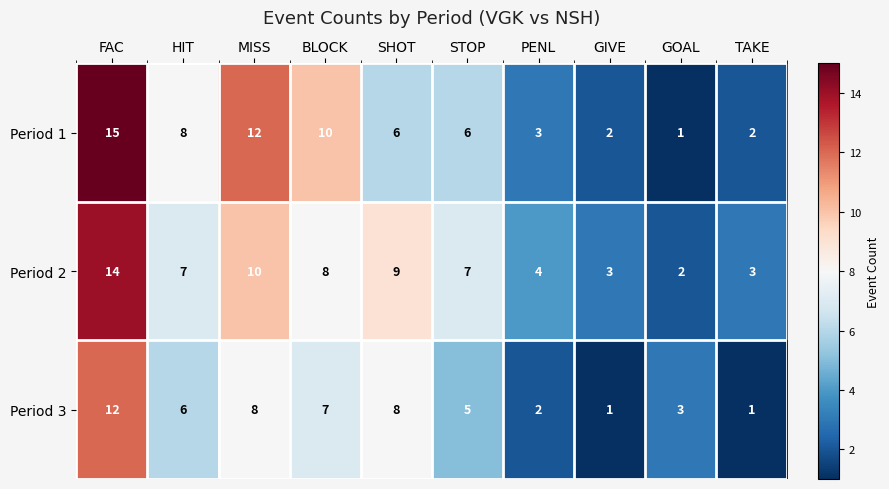

Count the number of data series in this chart.

3